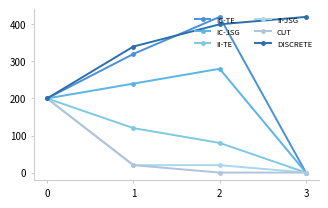

What is the difference between the maximum and minimum values in the IC-TE series?

420